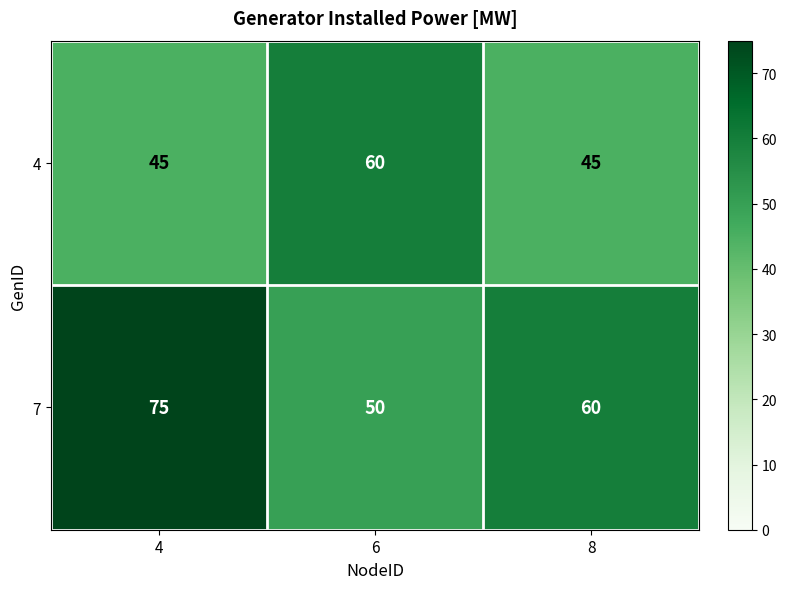

True or false: 4 has a value of 17 at 4.

False